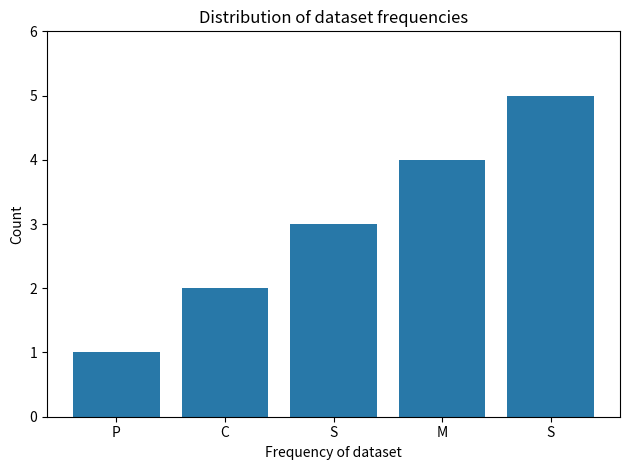

True or false: the data shows 5 at S.

True